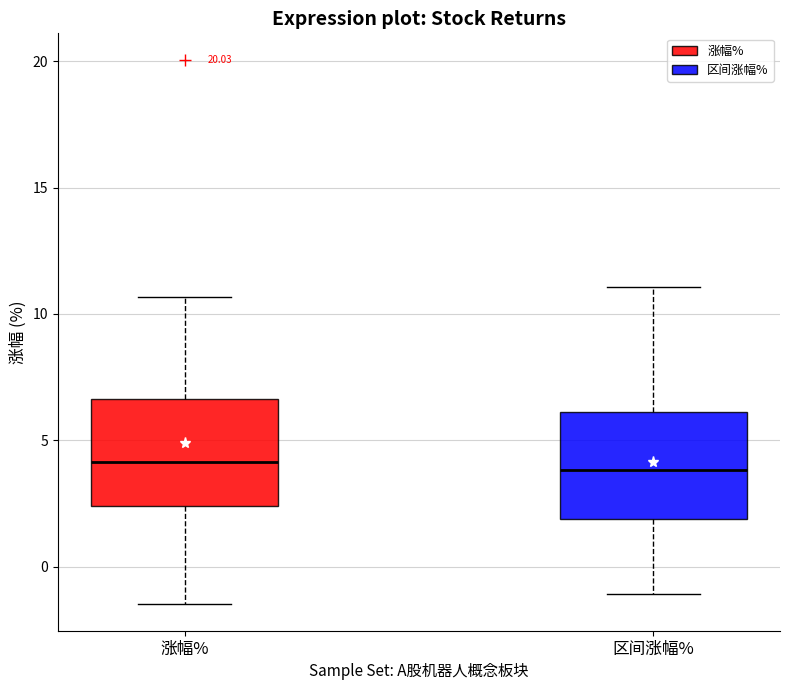

Where is the lower edge of the box for 区间涨幅% on the y-axis? The values are not printed on the chart, so give them approximately, as read against the axis.

2.0